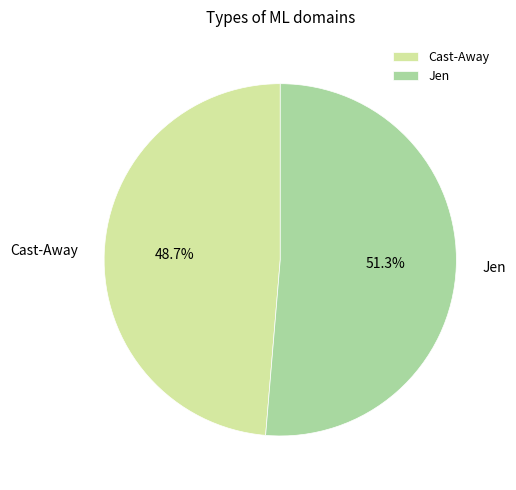

What percentage is the Jen slice, to the nearest percent?

51%